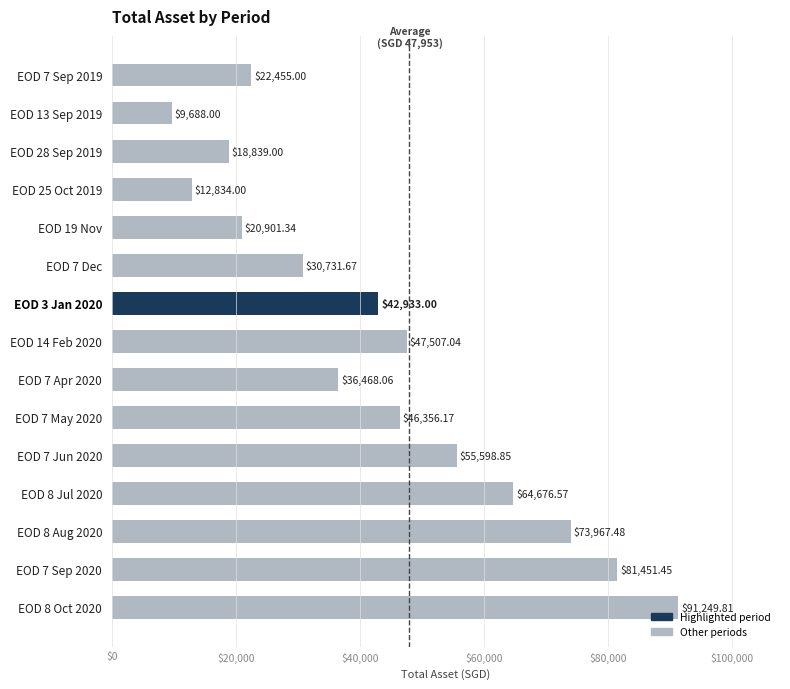

Where is the data nearest to the value 50468?

EOD 14 Feb 2020